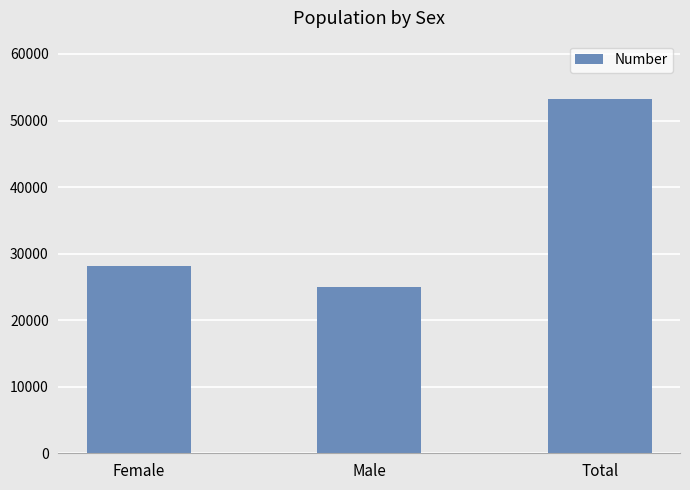

Reading left to right, list all the values displayed in this chart.

Female=28204	Male=24980	Total=53184